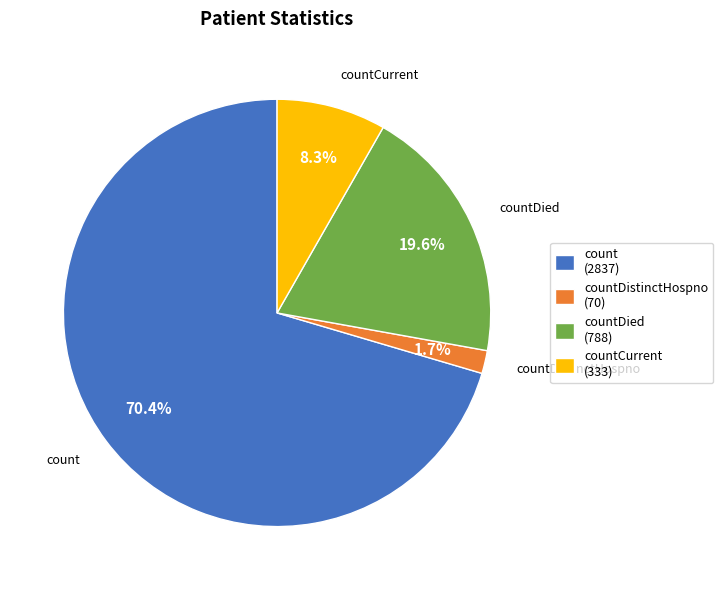

What percentage do countCurrent and countDistinctHospno together represent?

10.0%